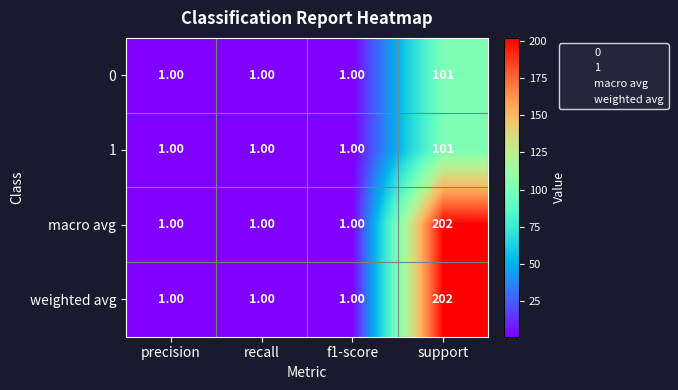

How many data points does each series have?

4